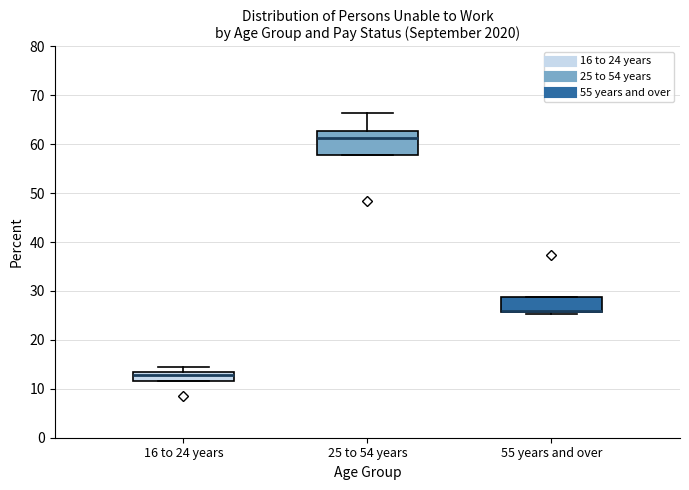

Reading left to right, read every box against the y-axis: the position of its median line, the range the box covers, and the ends of its whiskers. The values are not printed on the chart, so give them approximately, as read against the axis.

16 to 24 years: median 13 (just below the box's upper edge), box 12 to 13, whiskers 12 to 14
25 to 54 years: median 61, box 58 to 63, whiskers 58 to 66
55 years and over: median 26 (drawn on the box's lower edge), box 26 to 29, whiskers 25 to 29